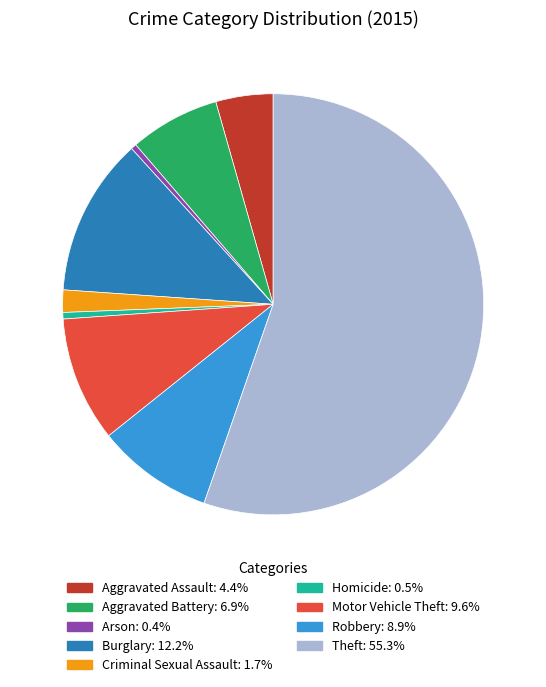

Approximately how many times larger is the value at Theft compared to Aggravated Assault?

12.6